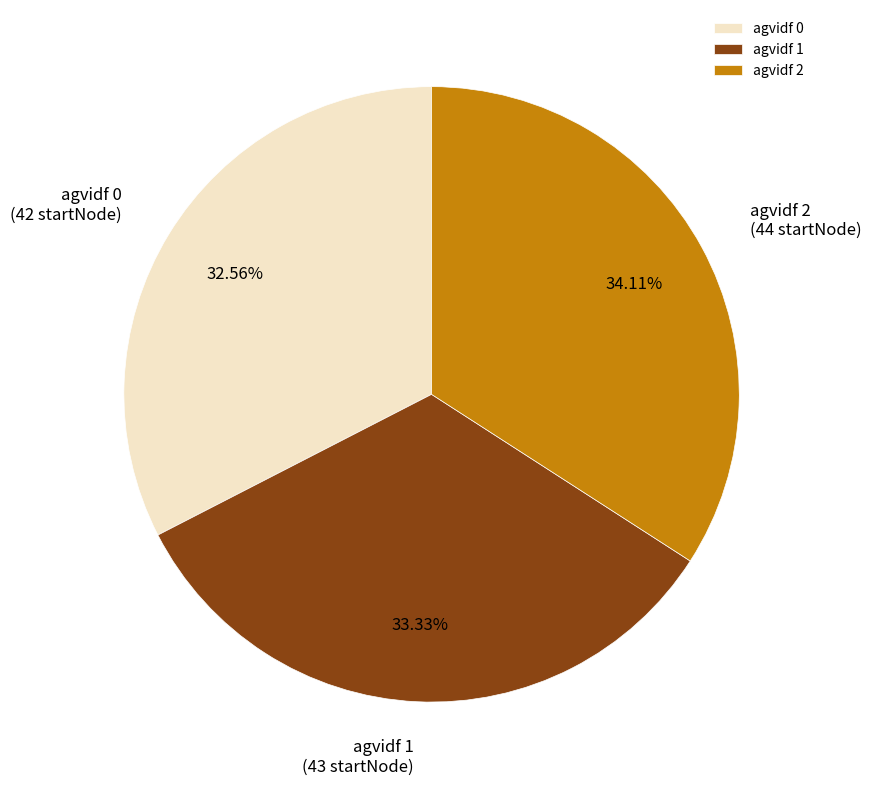

To the nearest percent, what percentage of the pie is agvidf 1?

33%